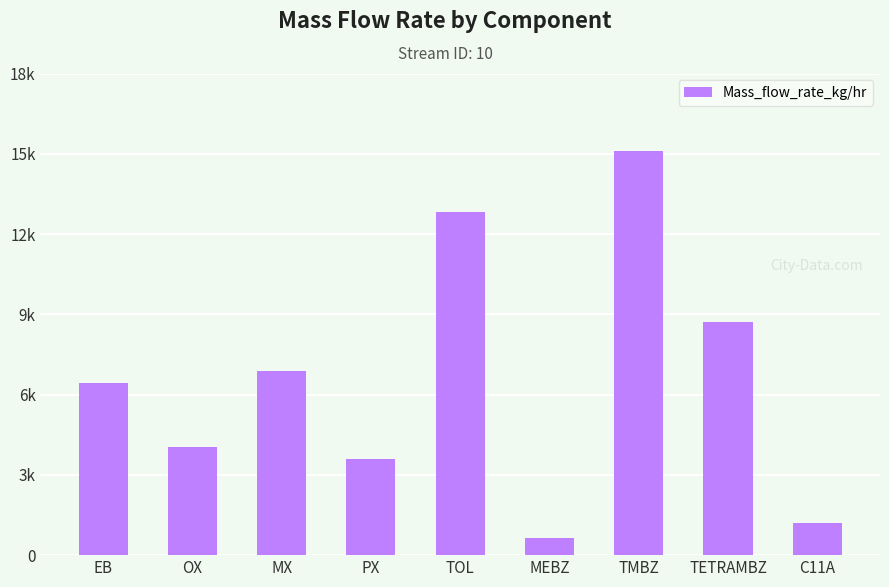

Does the chart contain any negative values?

No